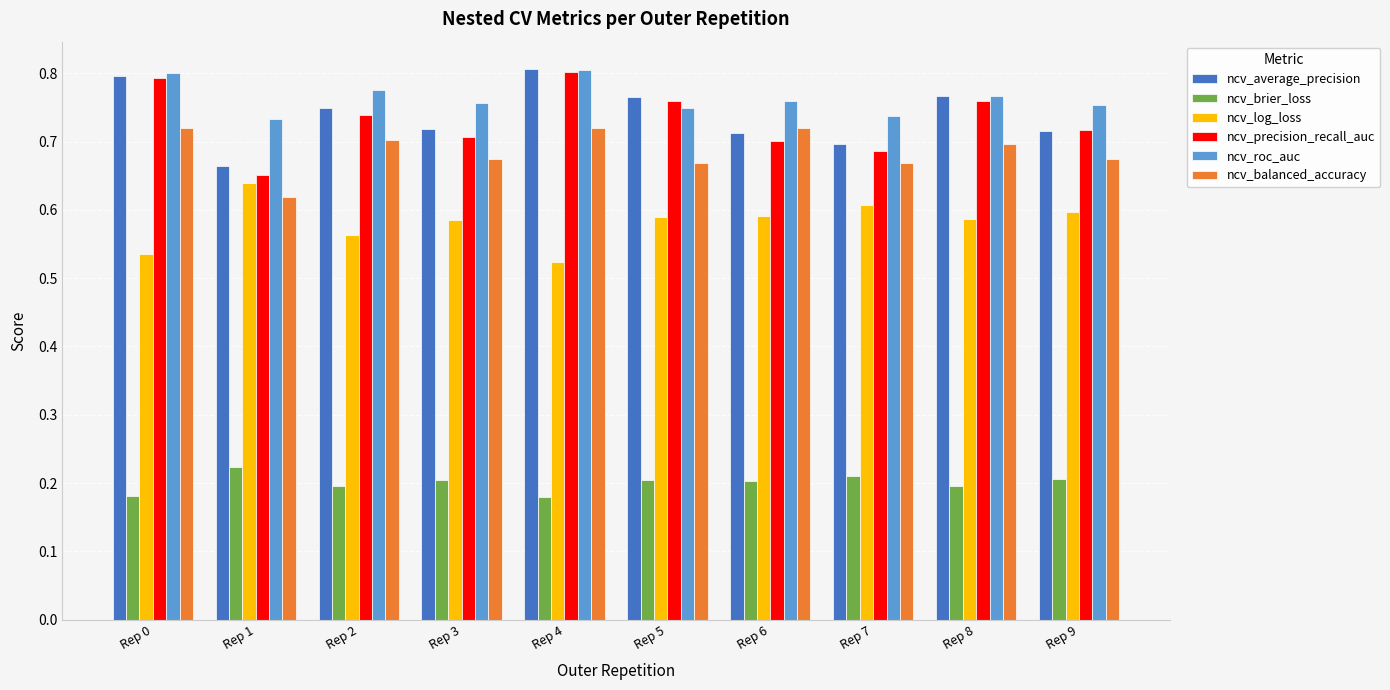

Is the value of ncv_log_loss at Rep 2 greater than the value of ncv_brier_loss at Rep 1?

Yes